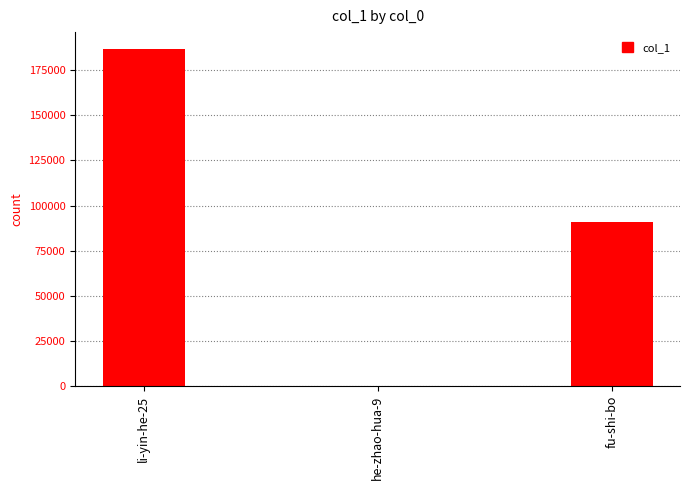

Reading right to left, extract all data points from this chart.

90906	69	186773